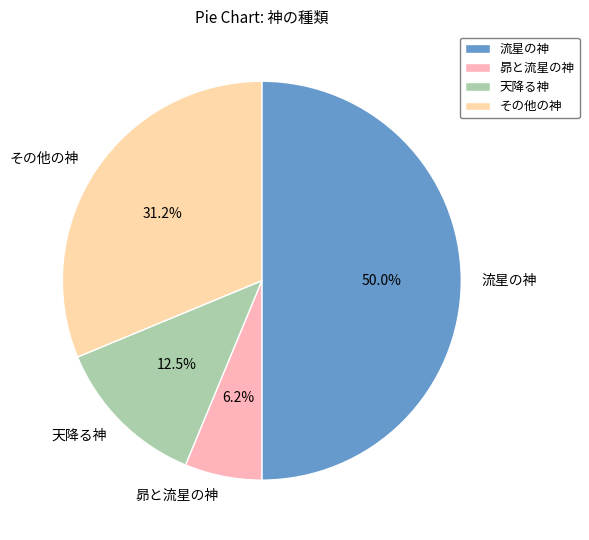

Combined, do 天降る神 and その他の神 account for over 50%?

No